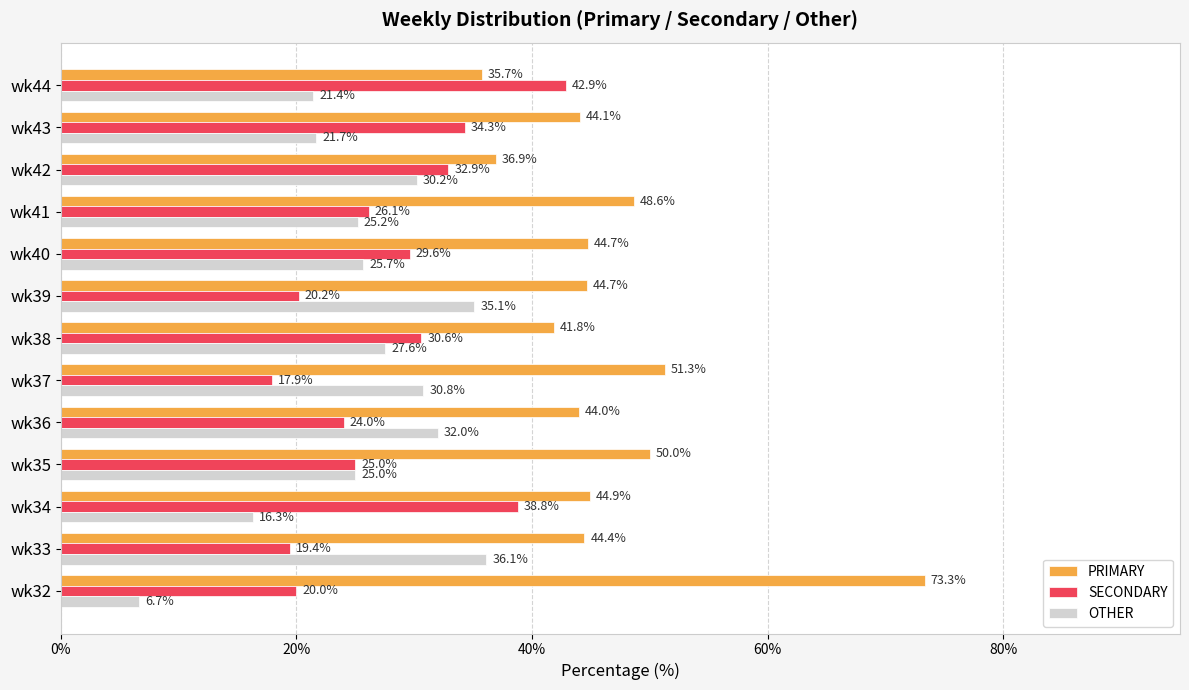

Between wk42 and wk43, which series saw the biggest shift?

OTHER